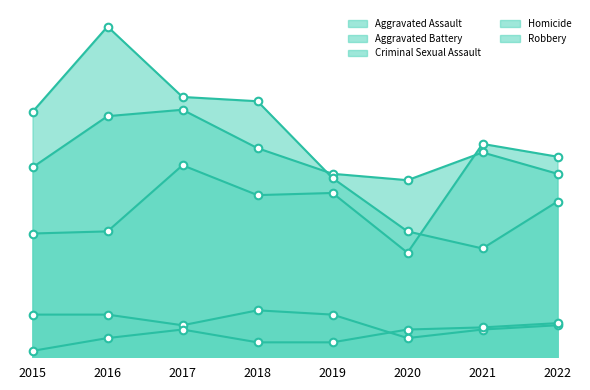

Is the value of Criminal Sexual Assault at 2017 greater than the value of Robbery at 2022?

No